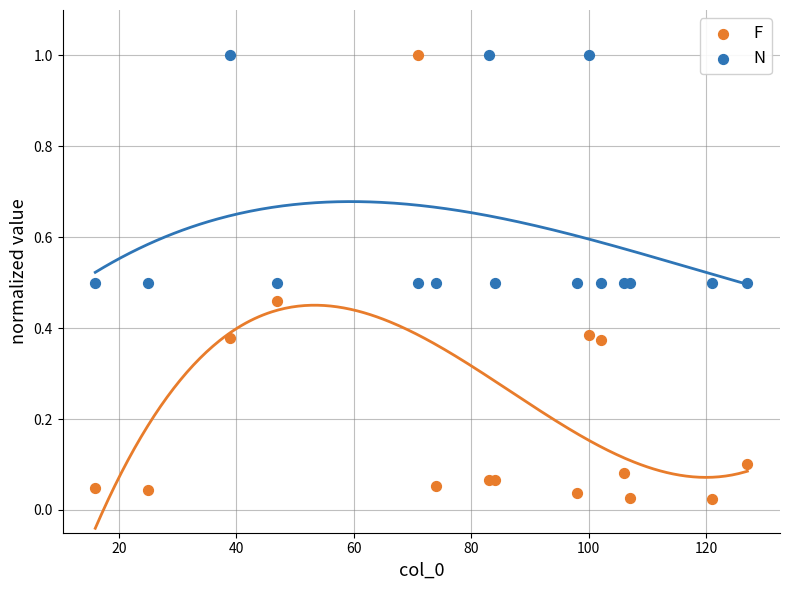

What is the X range (max minus min) for the scatter plot?

111.0